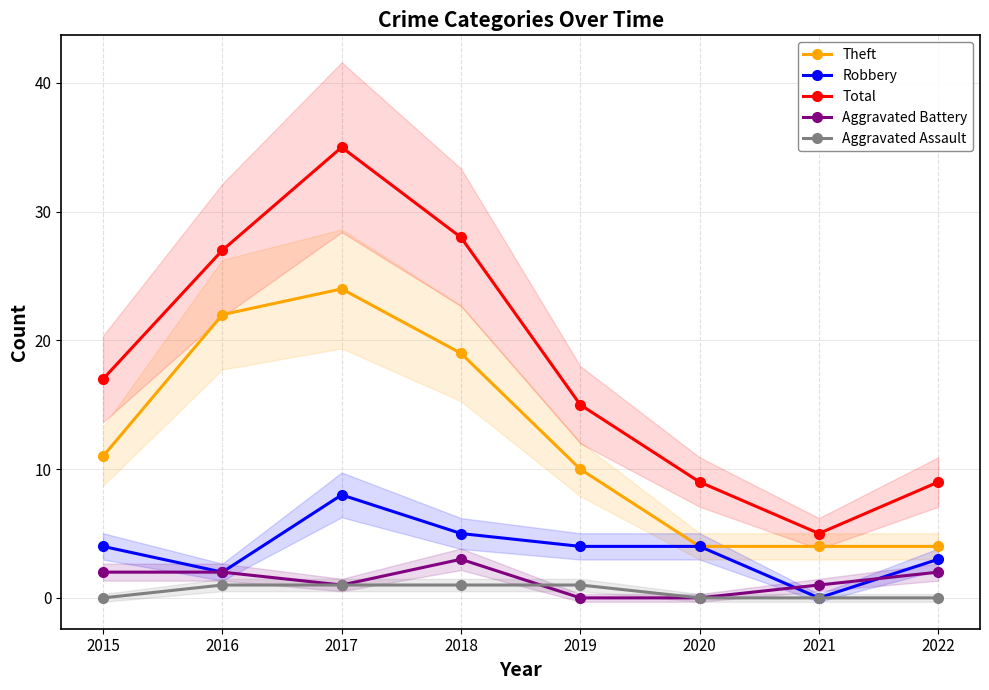

In Aggravated Battery, how many points are lower than both neighbors (excluding endpoints)?

1